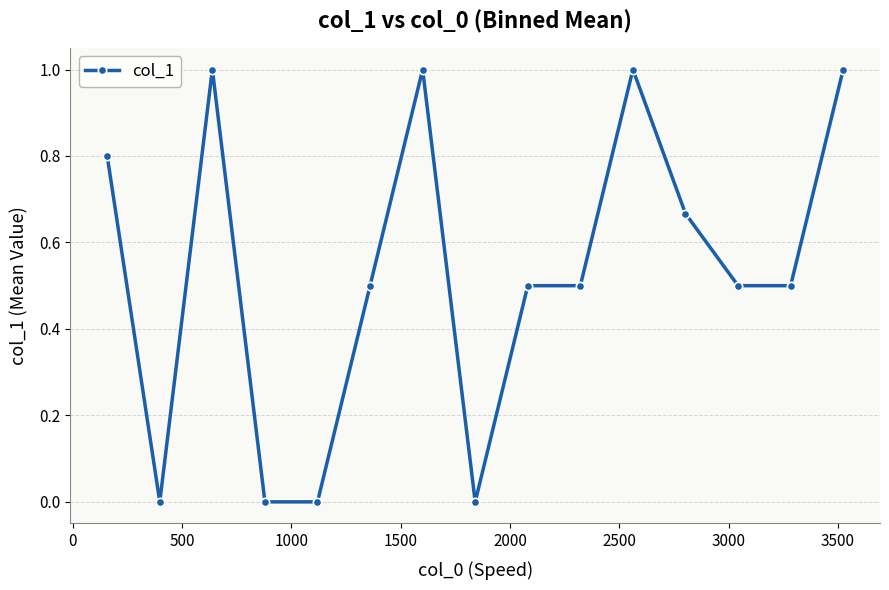

Count the number of categories in the chart.

15